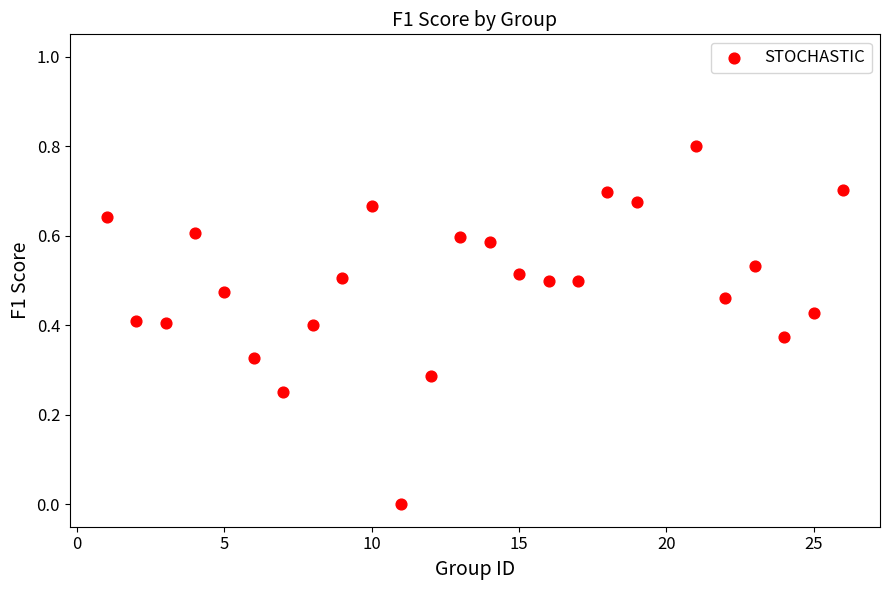

What is the range of Y values (max minus min)?

0.8